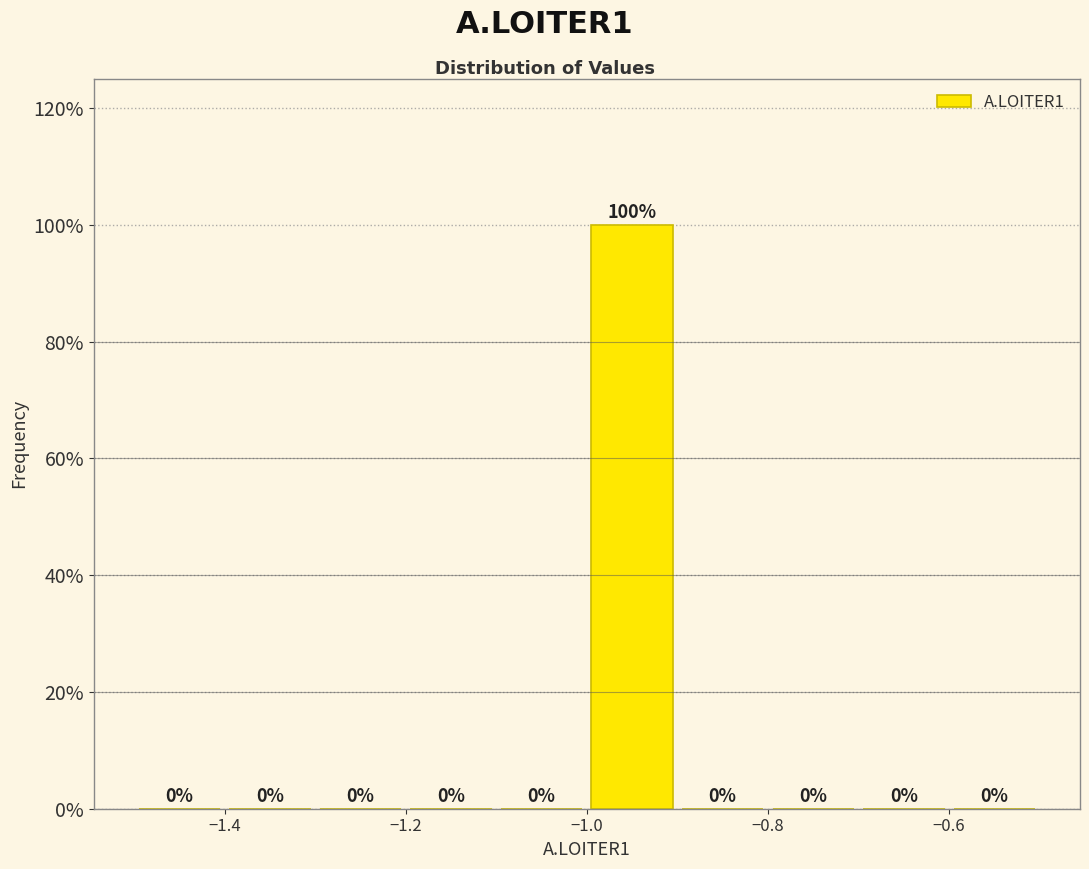

Reading left to right, transcribe this chart: for each bar, give the range it covers on the x-axis and its height.

-1.5 to -1.4: 0
-1.4 to -1.3: 0
-1.3 to -1.2: 0
-1.2 to -1.1: 0
-1.1 to -1.0: 0
-1.0 to -0.9: 100
-0.9 to -0.8: 0
-0.8 to -0.7: 0
-0.7 to -0.6: 0
-0.6 to -0.5: 0